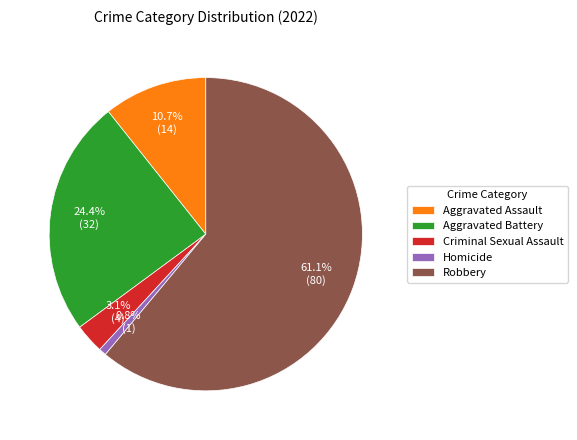

Which slice is the smallest?

Homicide